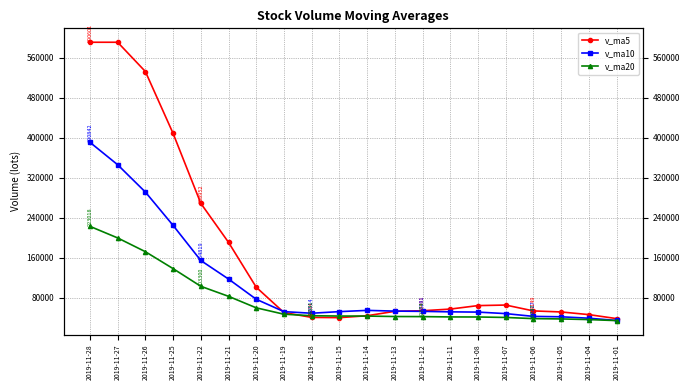

Read the v_ma5 value at 2019-11-12.

54490.9